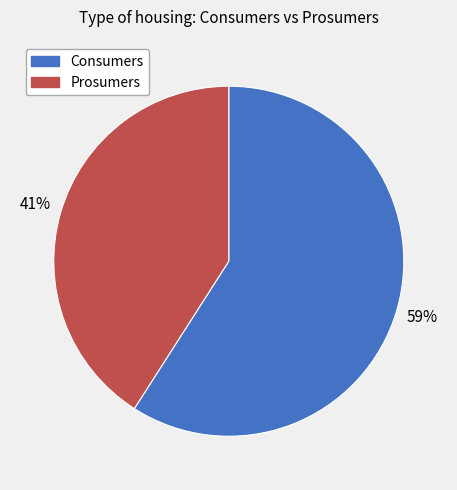

Combined, do Prosumers and Consumers account for over 50%?

Yes